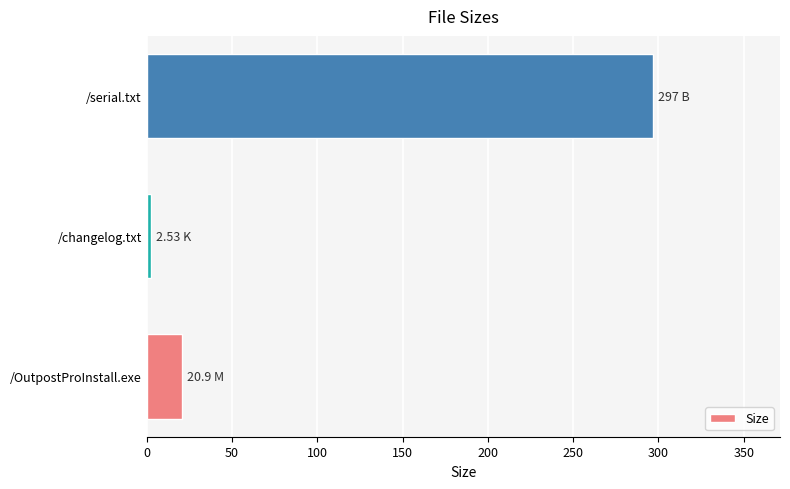

Between /serial.txt and /OutpostProInstall.exe, which is larger?

/serial.txt